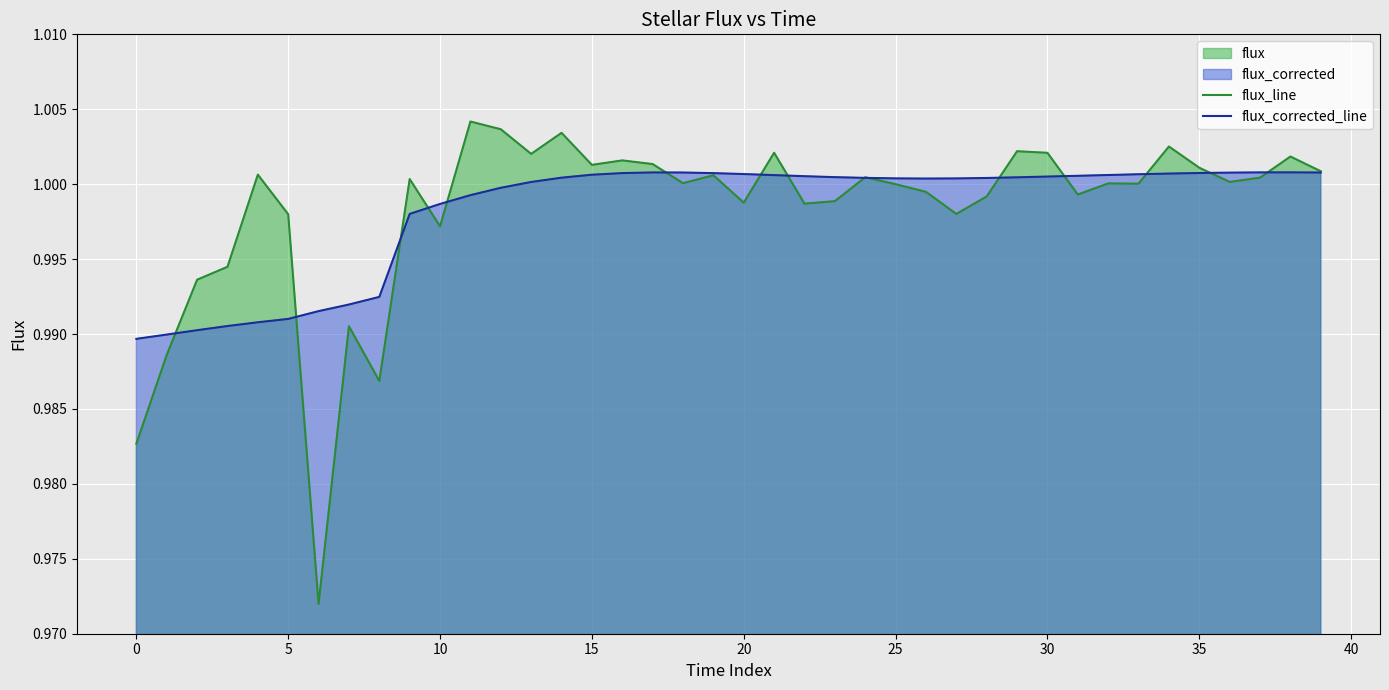

How many times do flux_line and flux_corrected_line cross each other?

15